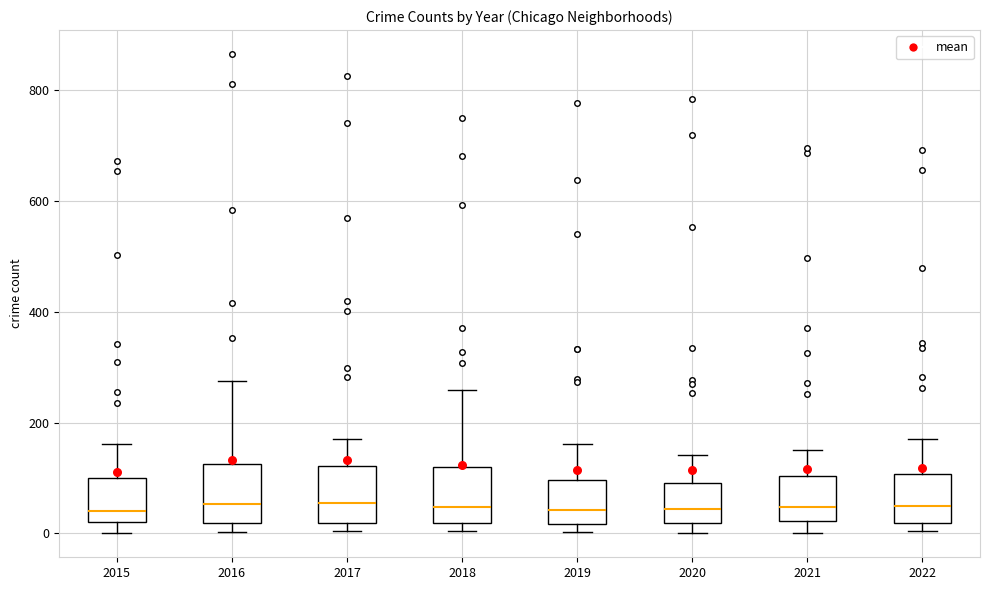

Reading left to right, read every box against the y-axis: the position of its median line, the range the box covers, and the ends of its whiskers. The values are not printed on the chart, so give them approximately, as read against the axis.

2015: median 40, box 20 to 100, whiskers 0 to 160
2016: median 60, box 20 to 120, whiskers 0 to 280
2017: median 60, box 20 to 120, whiskers 0 to 180
2018: median 40, box 20 to 120, whiskers 0 to 260
2019: median 40, box 20 to 100, whiskers 0 to 160
2020: median 40, box 20 to 100, whiskers 0 to 140
2021: median 40, box 20 to 100, whiskers 0 to 160
2022: median 60, box 20 to 100, whiskers 0 to 180